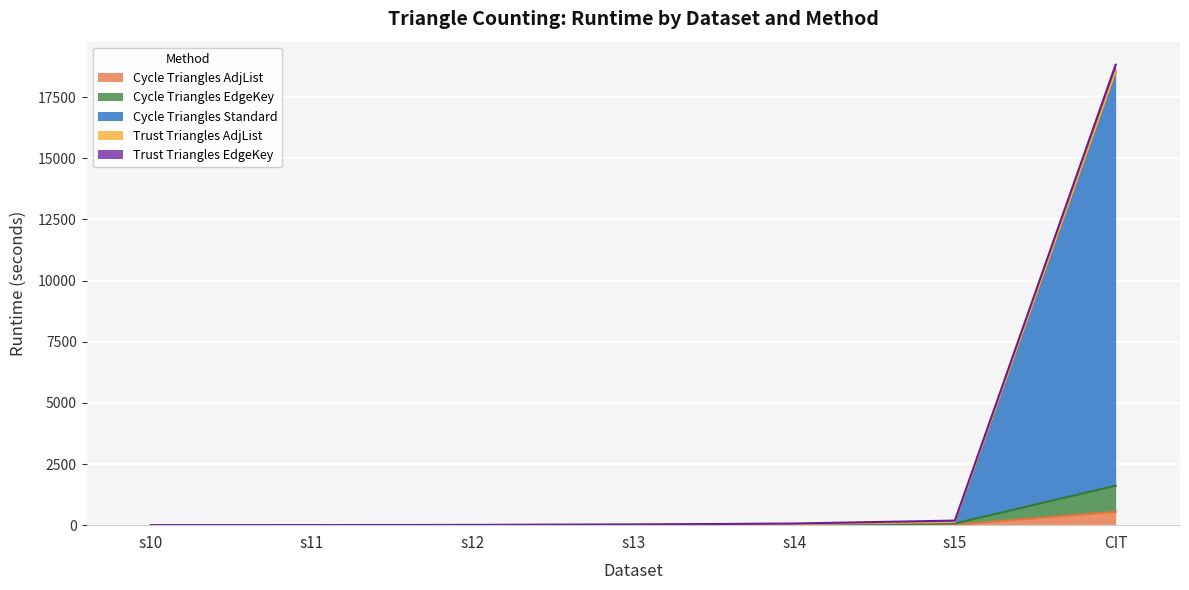

At which category is the sum across all series the highest?

CIT